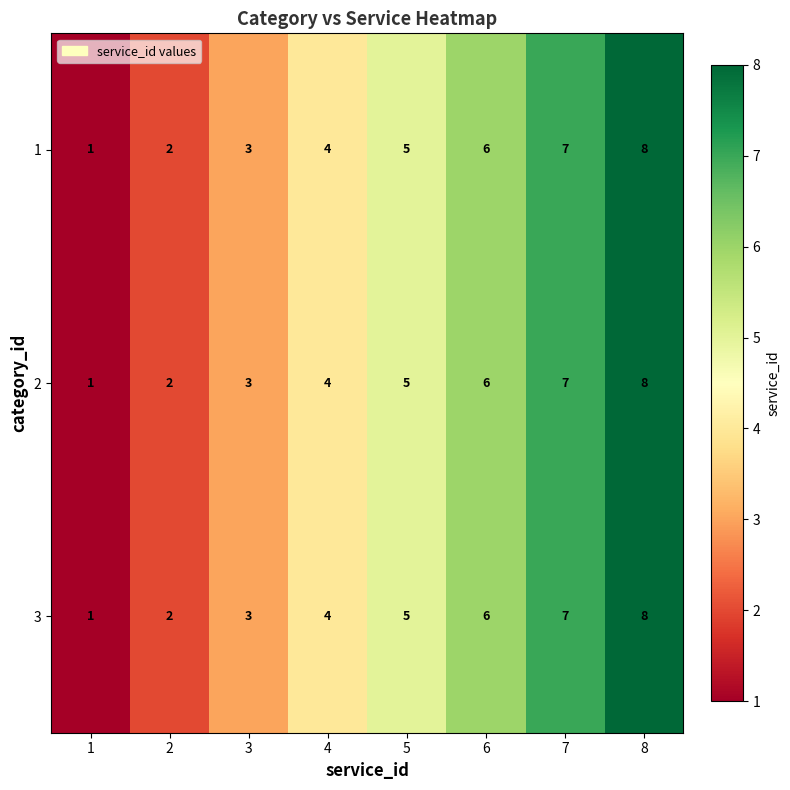

What is the maximum value shown in the chart?

8